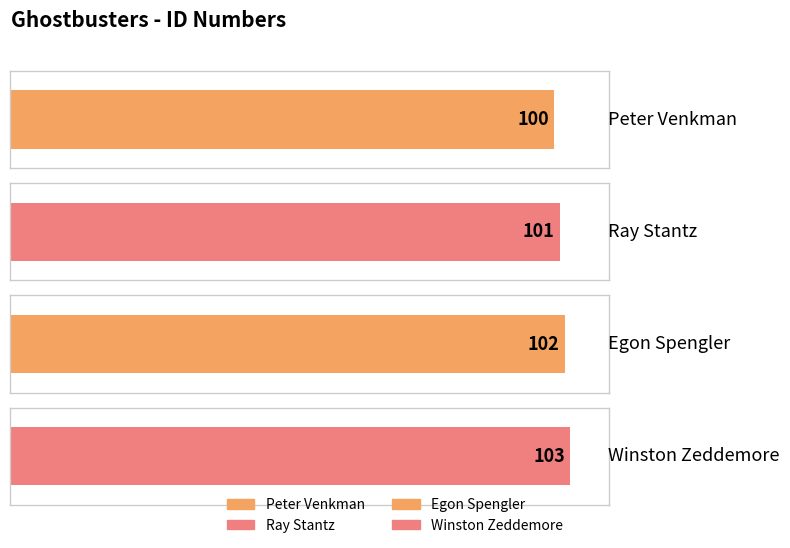

How many values are between 101 and 103?

3